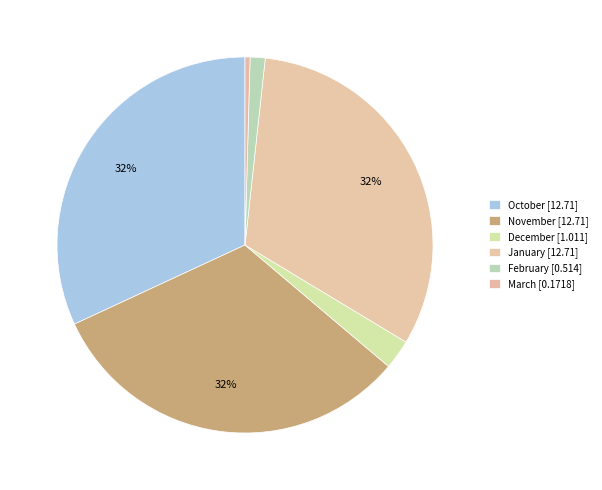

To the nearest percent, what portion does December represent?

3%